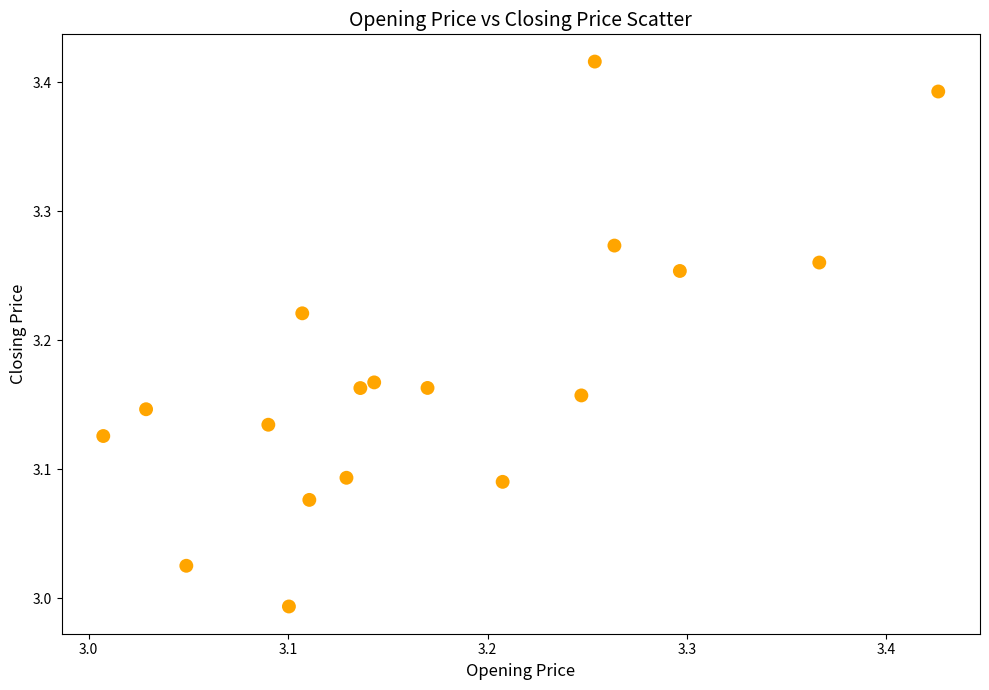

What is the range of Y values (max minus min)?

0.4